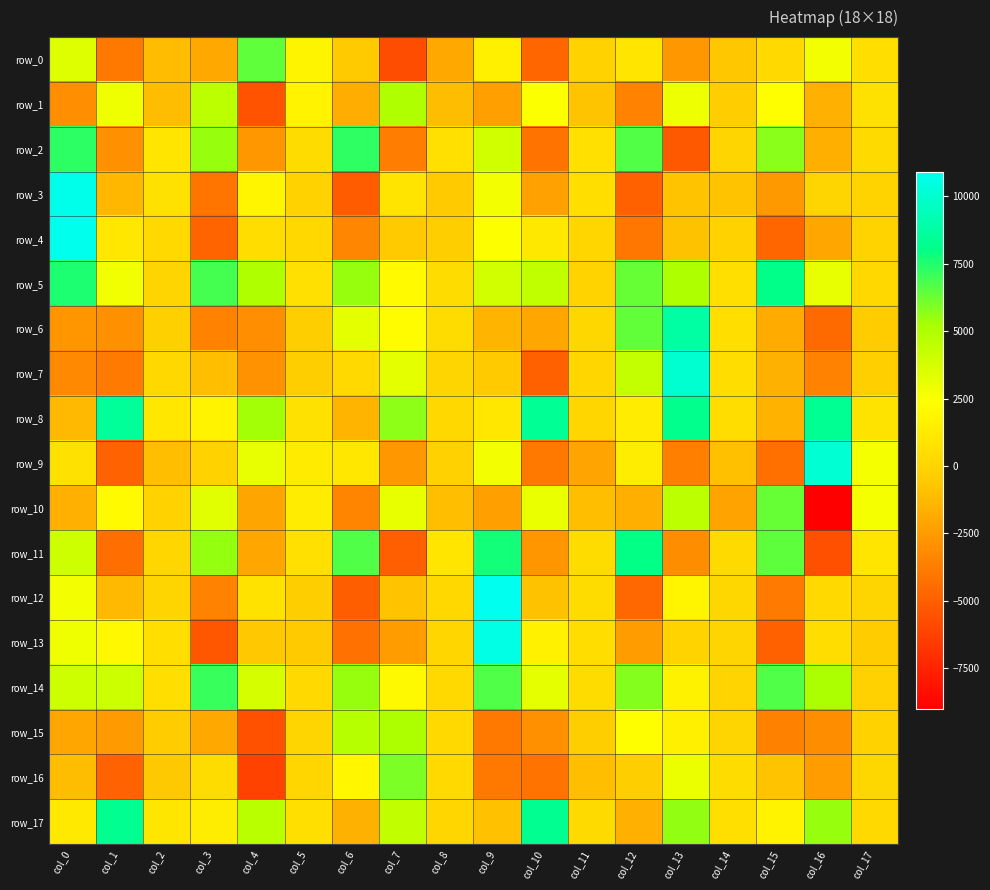

How many data points in row_3 are above -84?

8